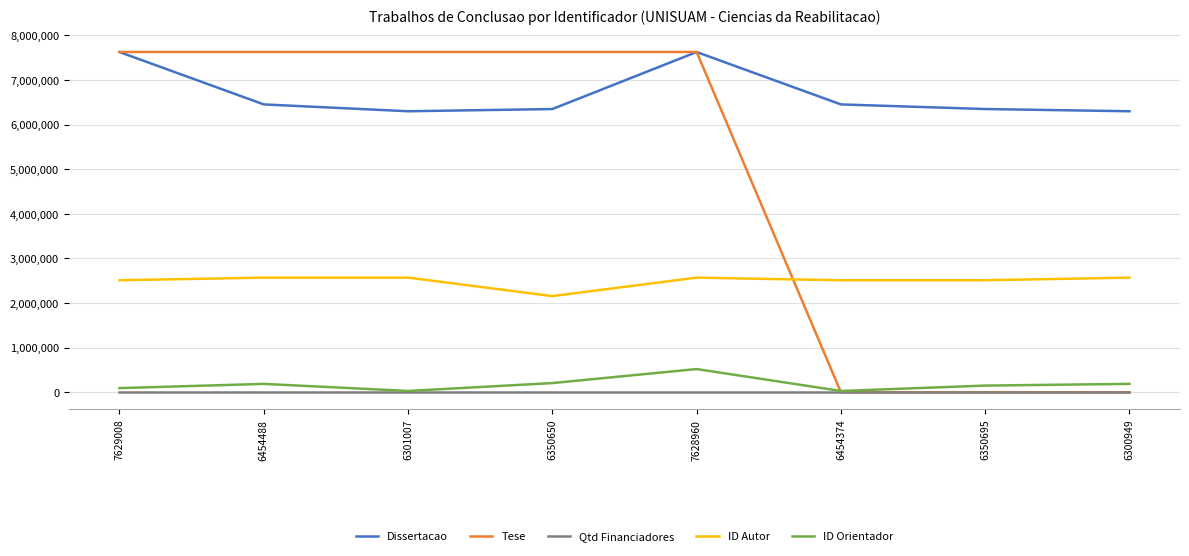

What is the difference between the maximum and minimum values in the ID Orientador series?

491211